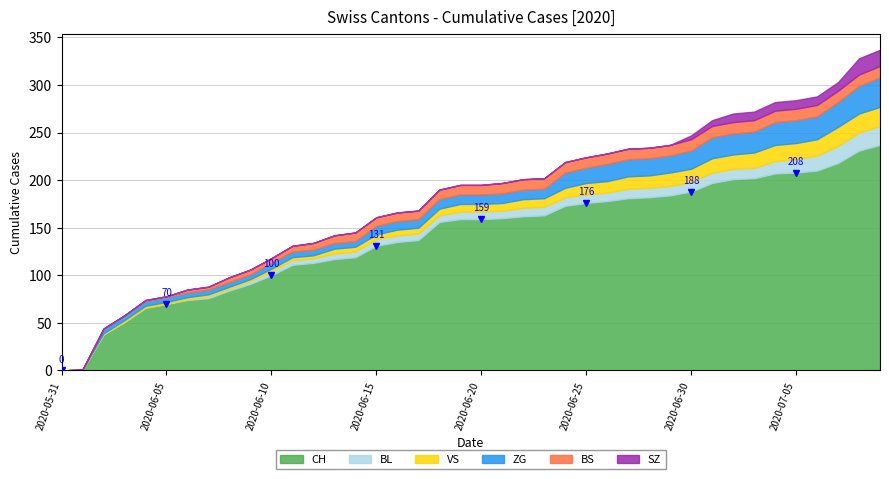

The value of ZG at 2020-06-25 is 16. True or false?

True